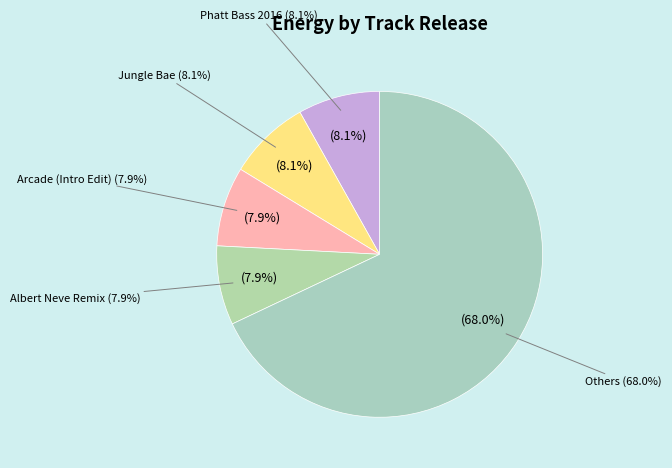

Between All The Way Up and Black, which is larger?

All The Way Up